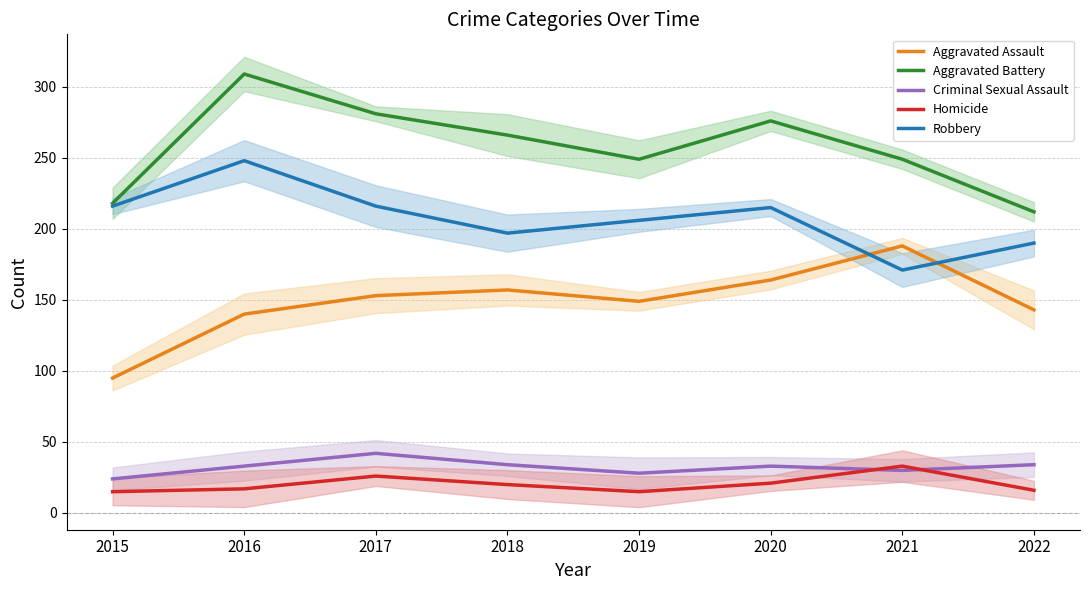

Rank the series by their maximum value, from highest to lowest.

Aggravated Battery, Robbery, Aggravated Assault, Criminal Sexual Assault, Homicide